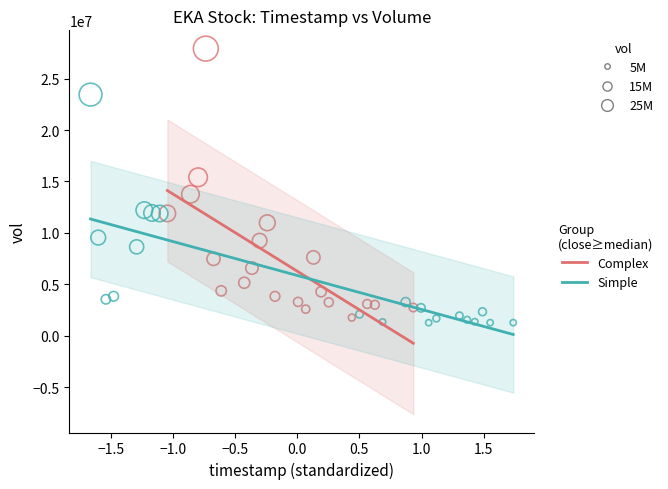

Which series reaches the maximum Y coordinate?

Complex